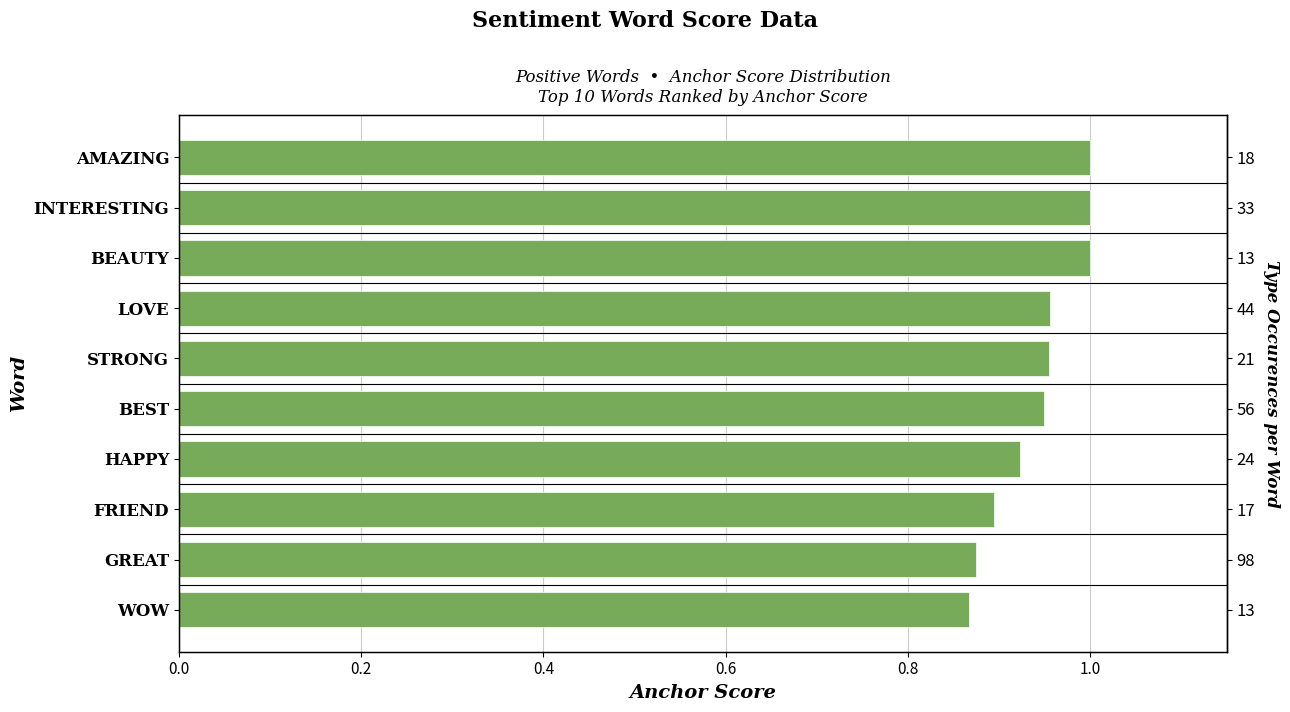

How many values are between 0 and 1?

10